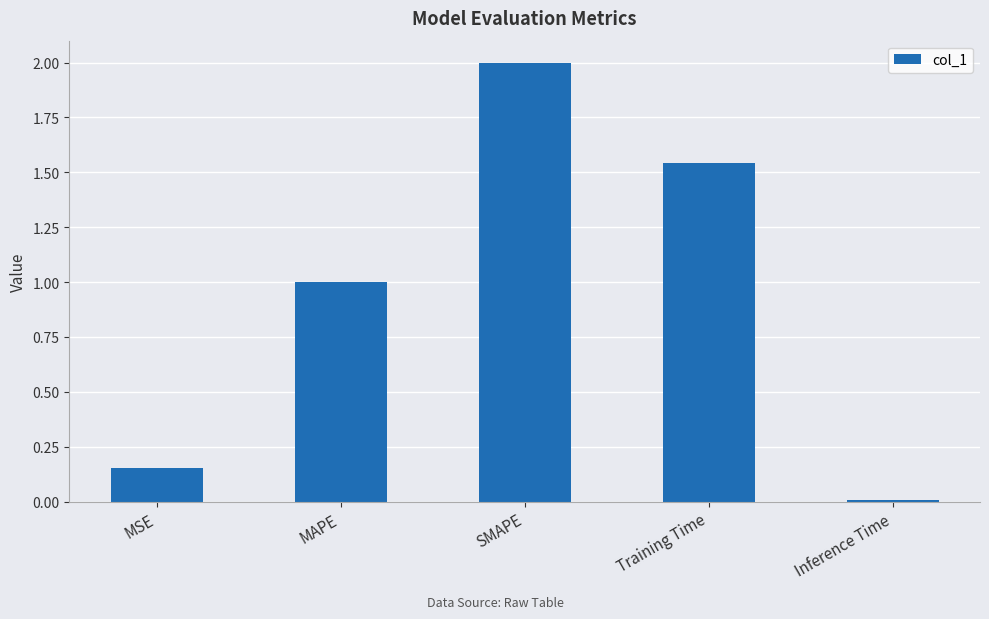

Rank the categories by value from highest to lowest.

SMAPE, Training Time, MAPE, MSE, Inference Time